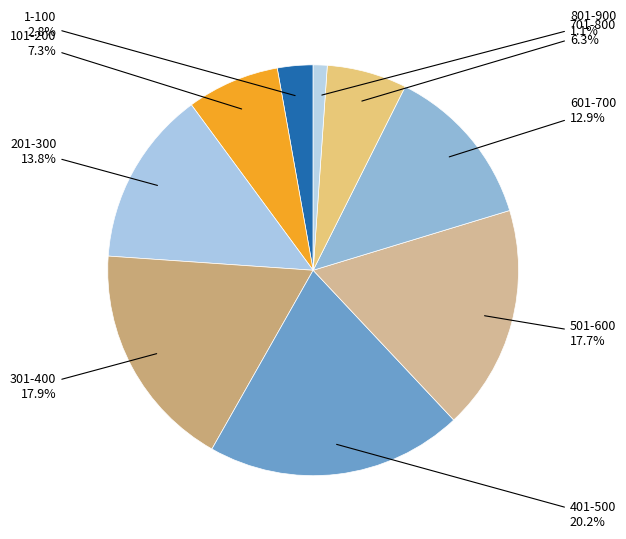

Which slice is the largest?

401-500